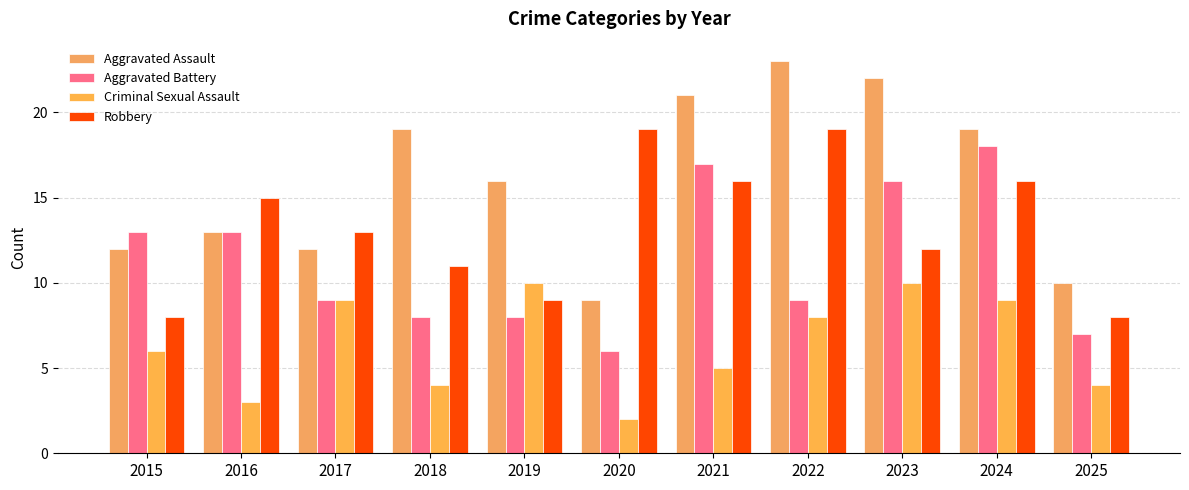

Does the chart contain stacked bars?

No